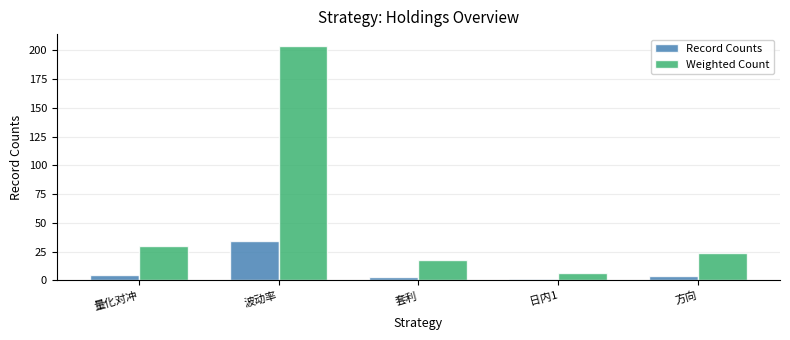

What is the difference between the maximum and second lowest values in the Weighted Count series?

186